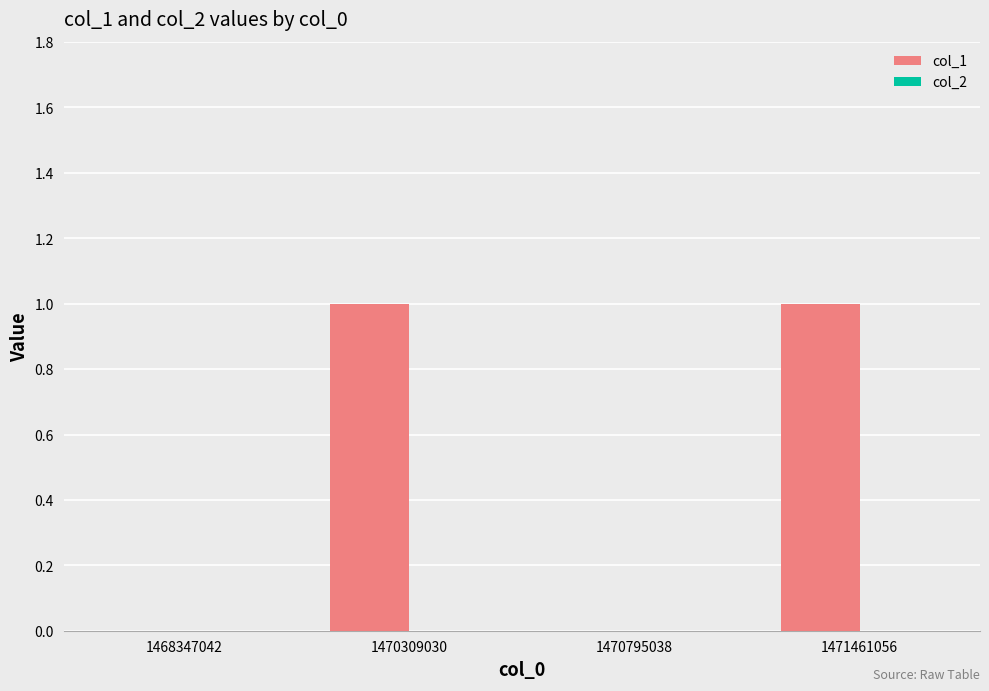

The value at 1470309030 is 0. True or false?

False